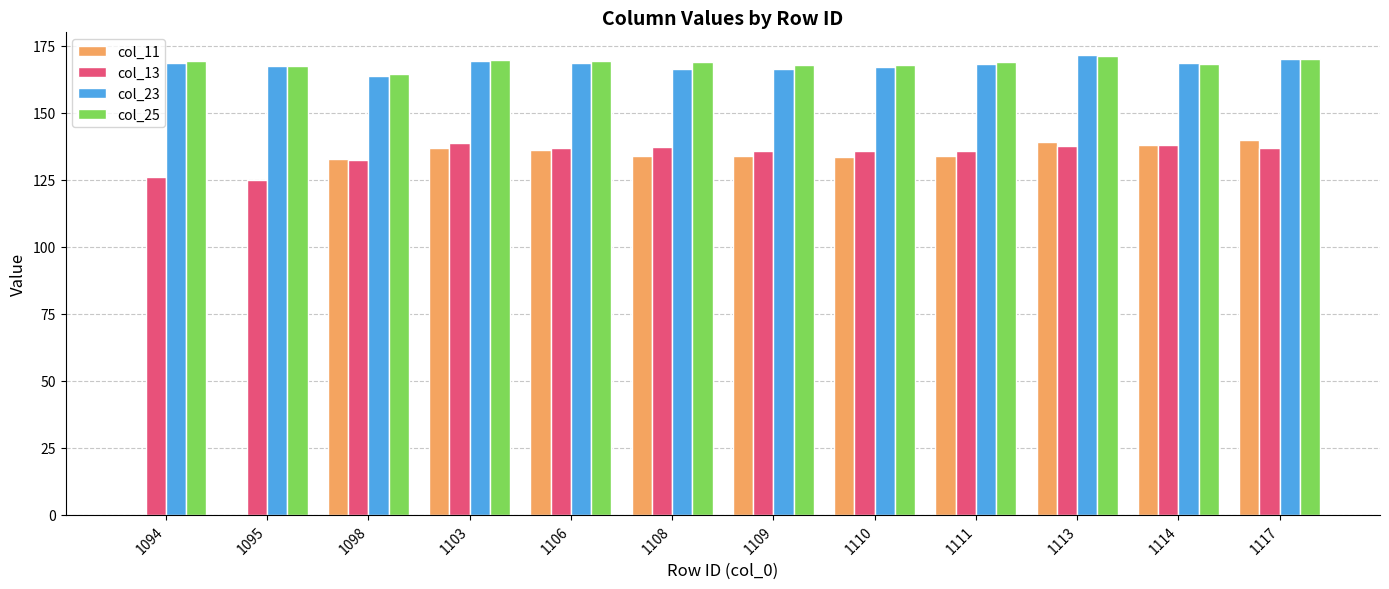

What are all the series names shown in the legend?

col_11, col_13, col_23, col_25